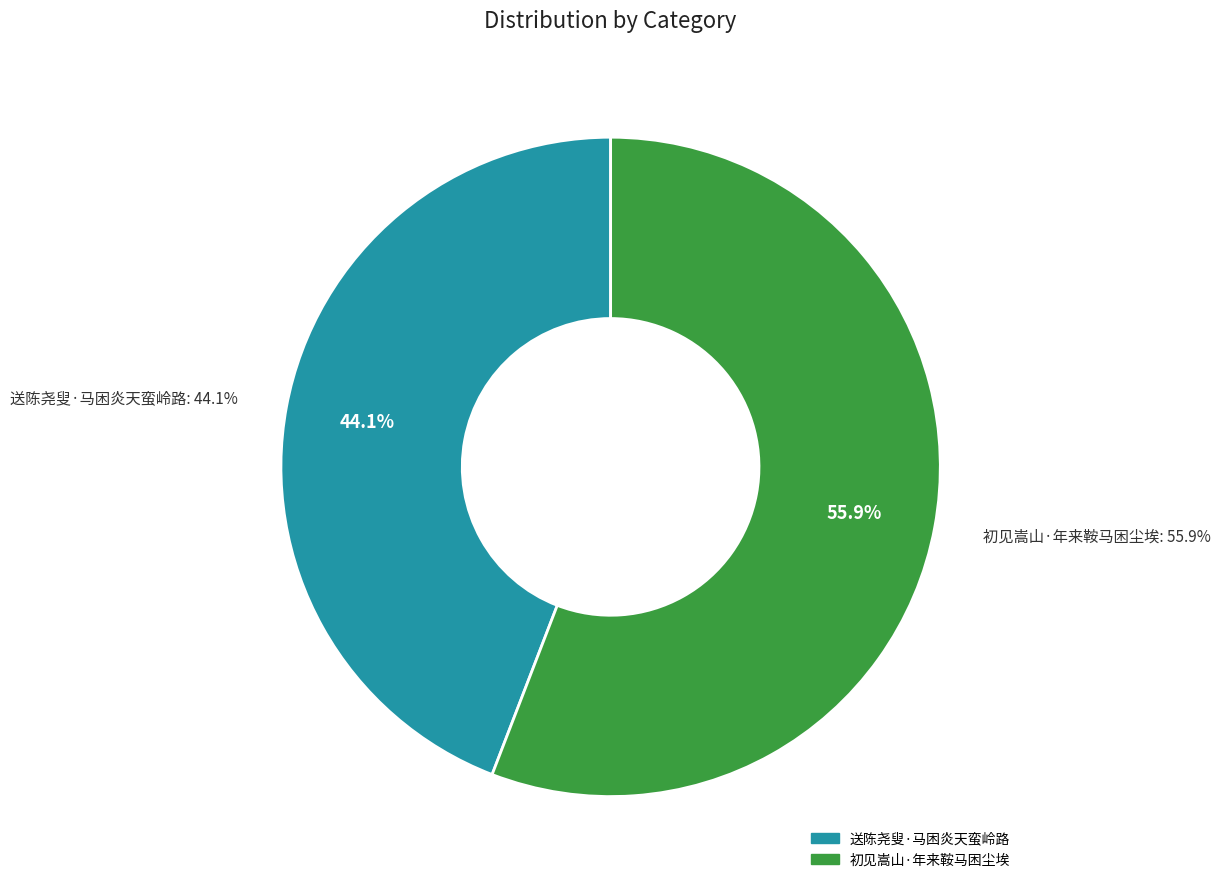

Is there any slice that represents more than half of the pie?

Yes